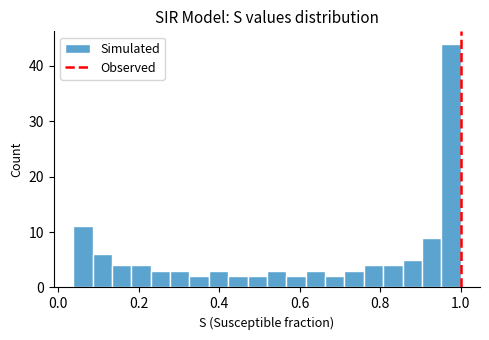

Around what value on the x-axis is the tallest bar? Give the approximate position of its centre, as read against the axis.

0.98